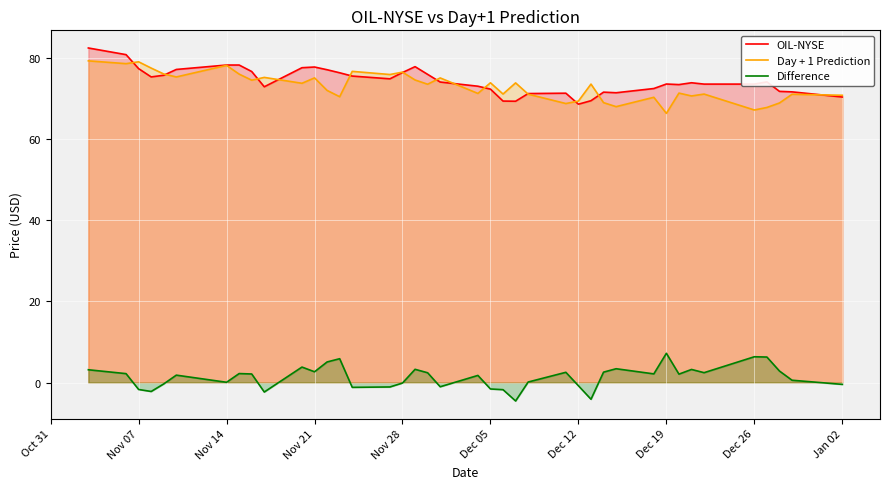

What is the maximum value shown in the chart?

82.5